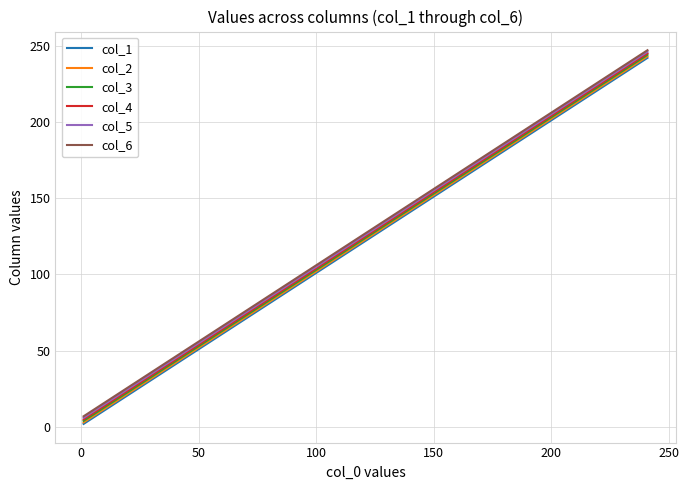

What is the minimum value for col_6?

7